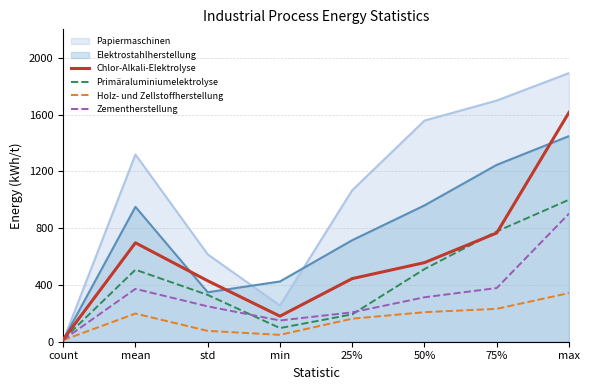

At which label is Zementherstellung closest to 457?

75%